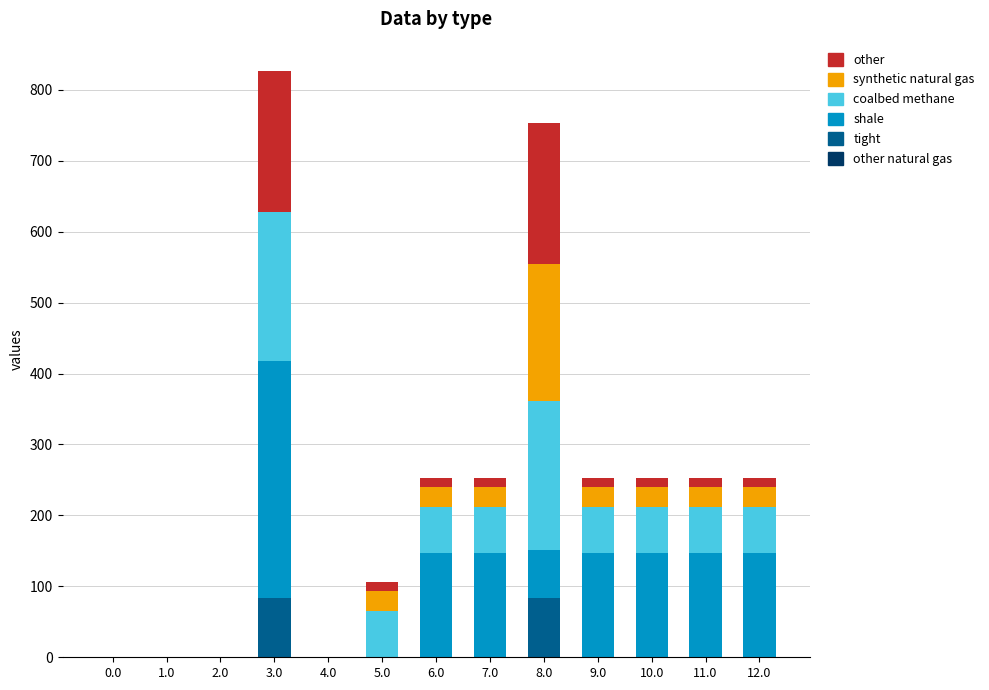

How many series are shown in this chart?

5